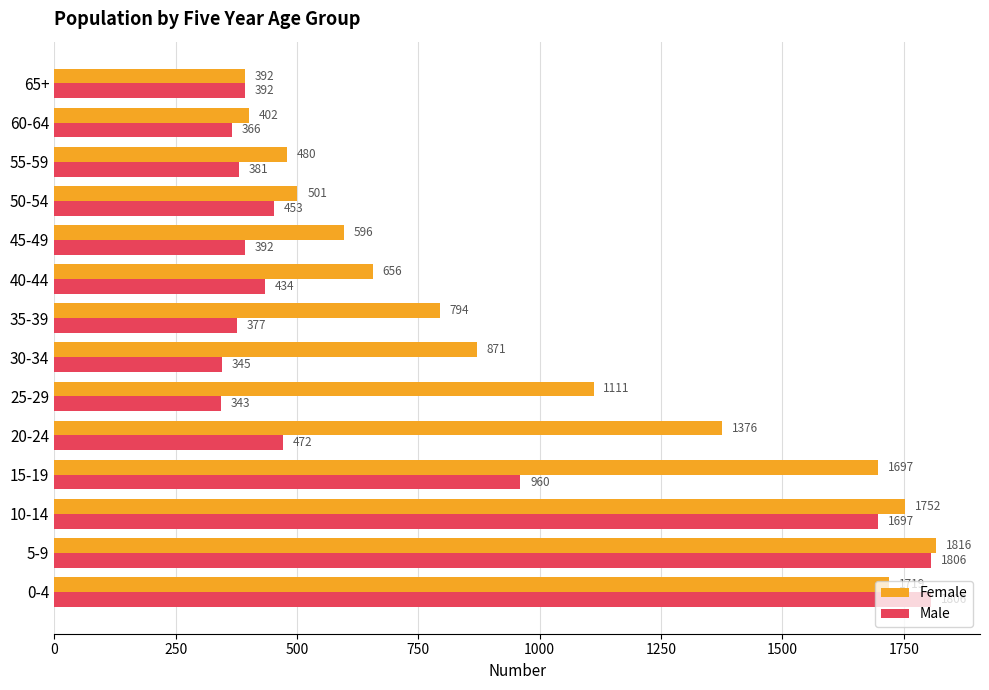

What is the average value of the Female series?

1012